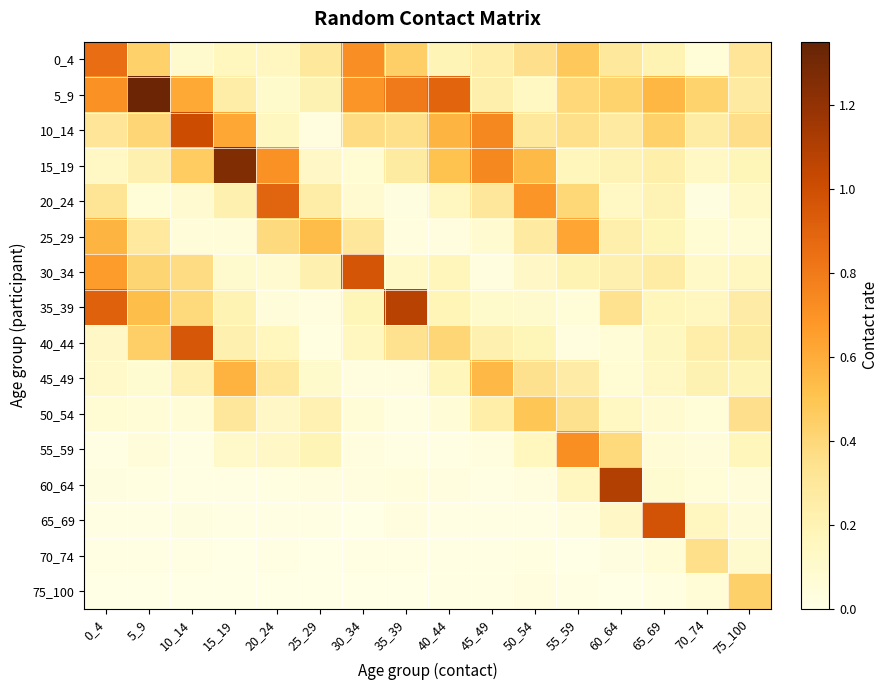

At 15_19, list the series in order from smallest to largest.

75_100, 70_74, 60_64, 65_69, 25_29, 30_34, 55_59, 0_4, 35_39, 20_24, 40_44, 5_9, 50_54, 45_49, 10_14, 15_19